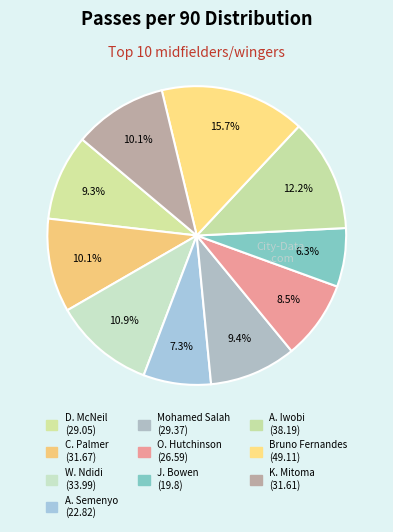

What portion of the pie excludes D. McNeil?

90.7%